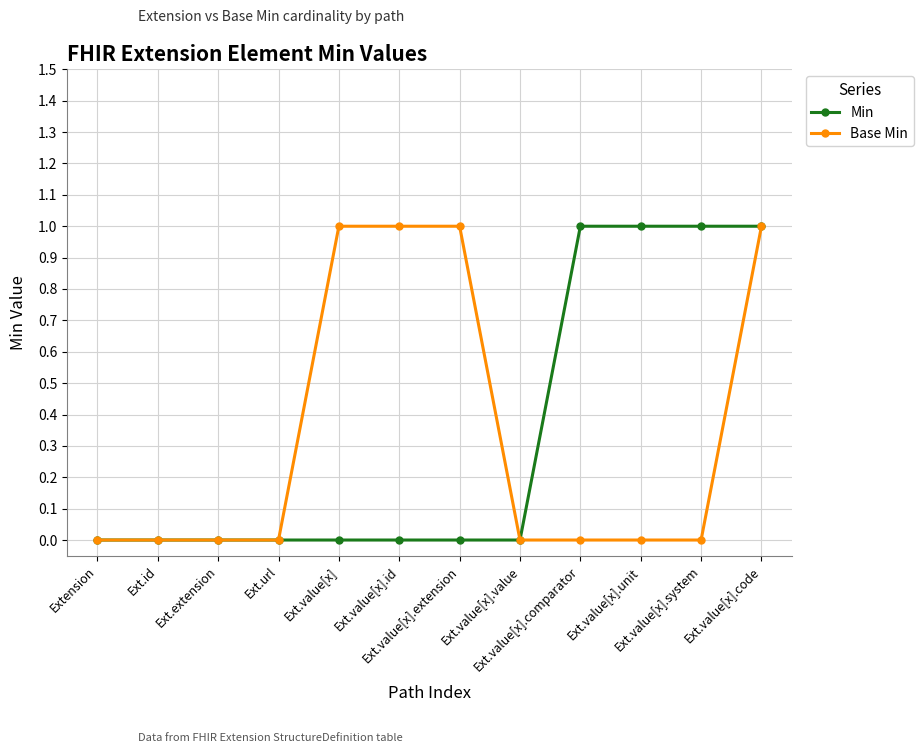

Count the number of categories in the chart.

12